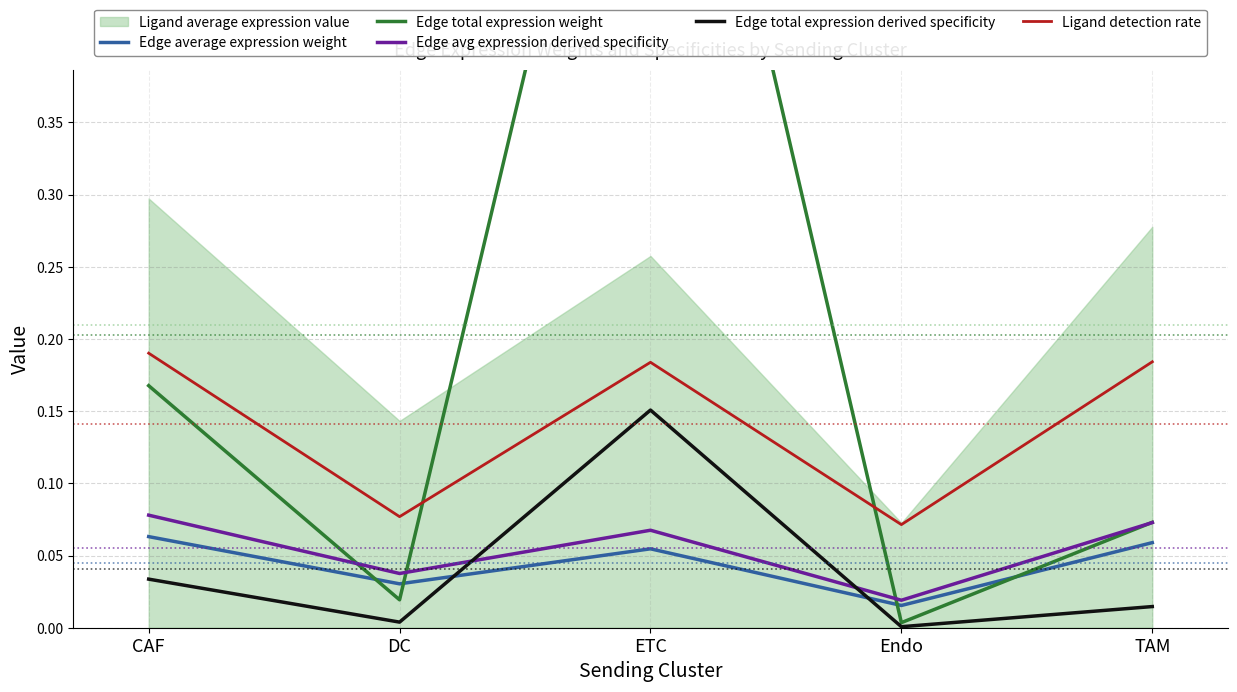

What is the total value across all series at CAF?

0.5